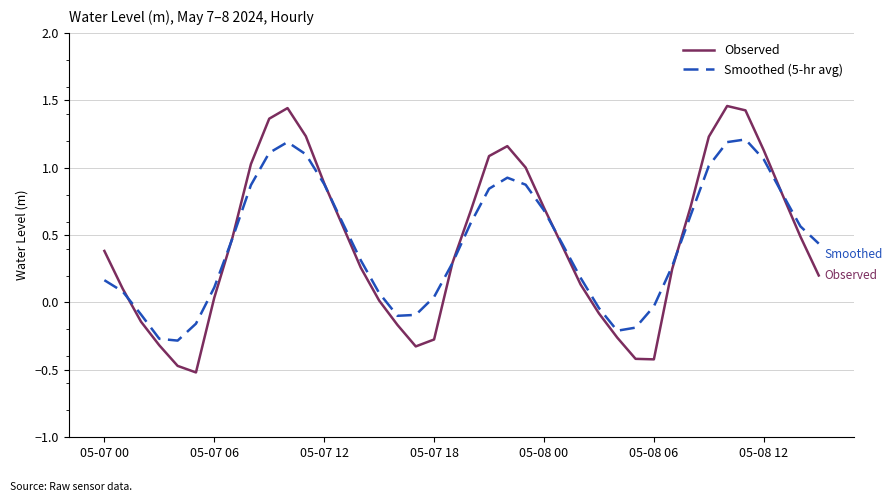

List the series in order of their peak value, lowest first.

Smoothed (5-hr avg), Observed